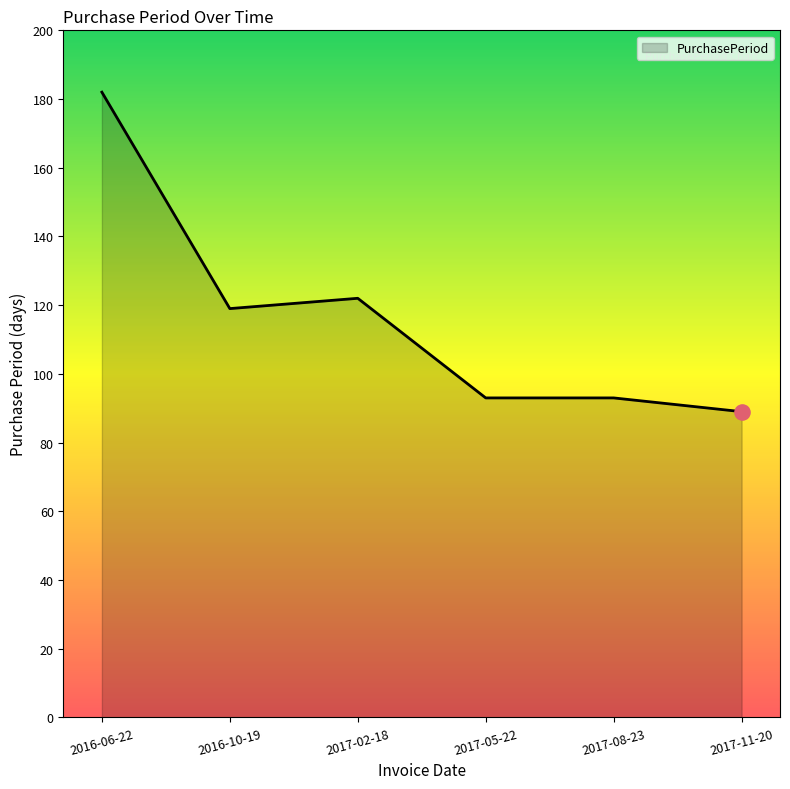

Which has a higher value, 2017-05-22 or 2017-11-20?

2017-05-22